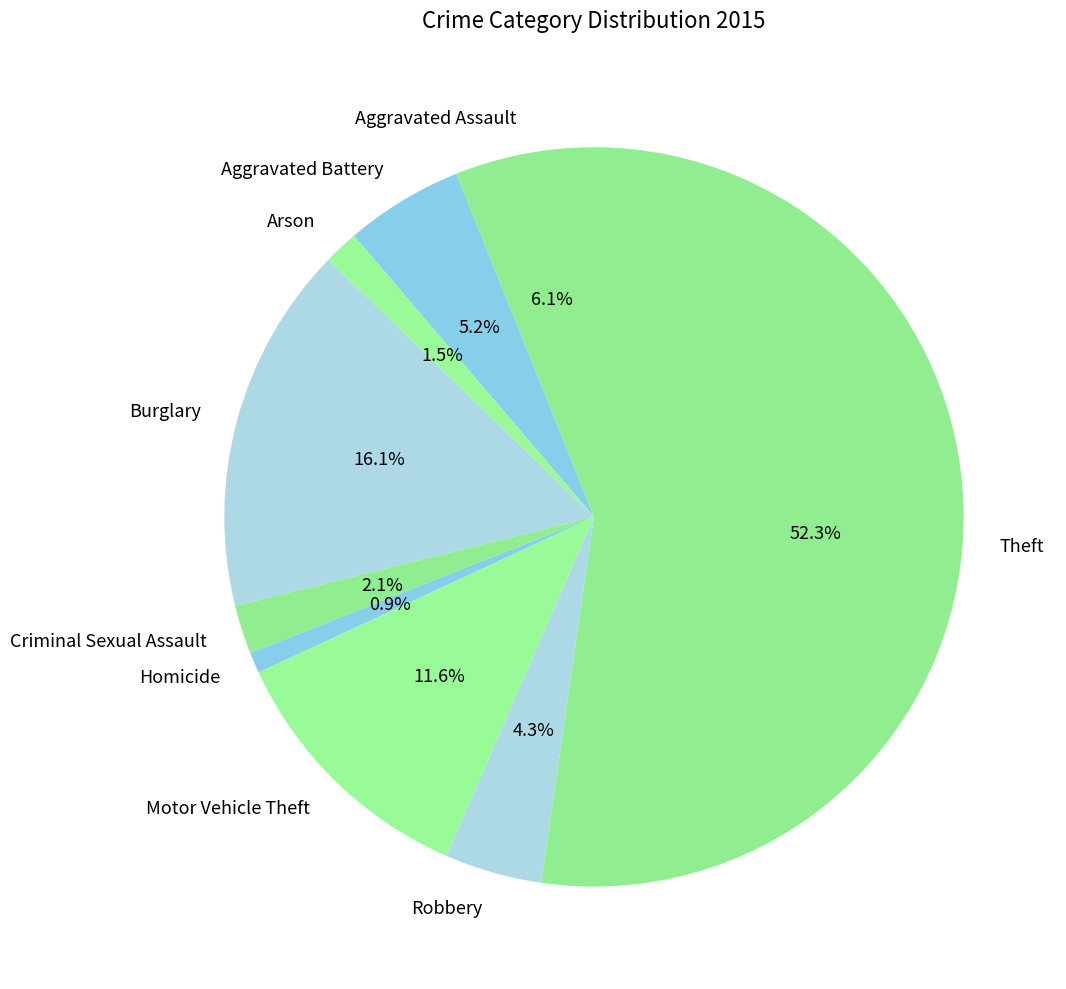

Which slice is the largest?

Theft